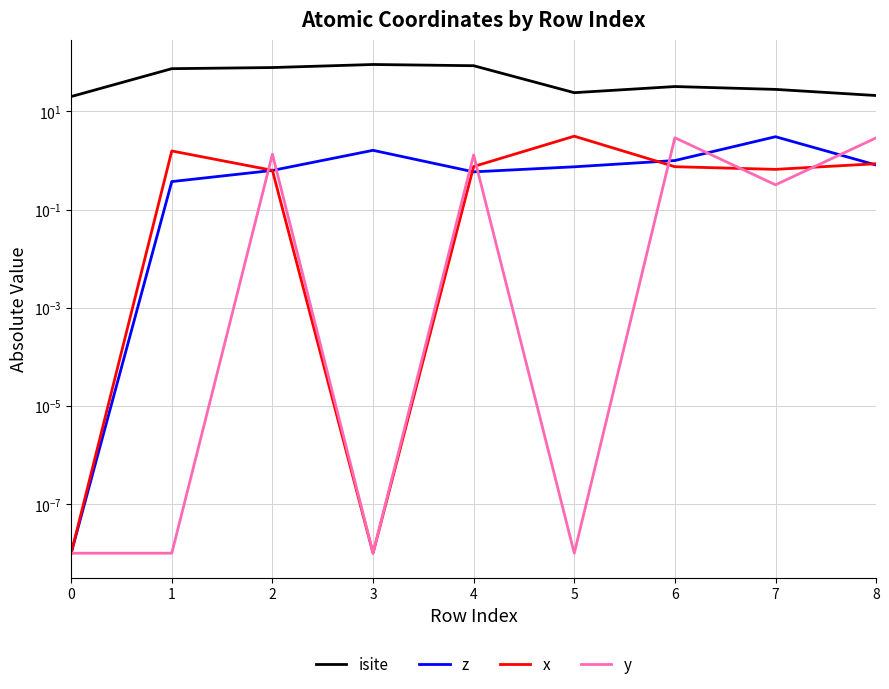

True or false: x has a value of 3.1 at 5.

True